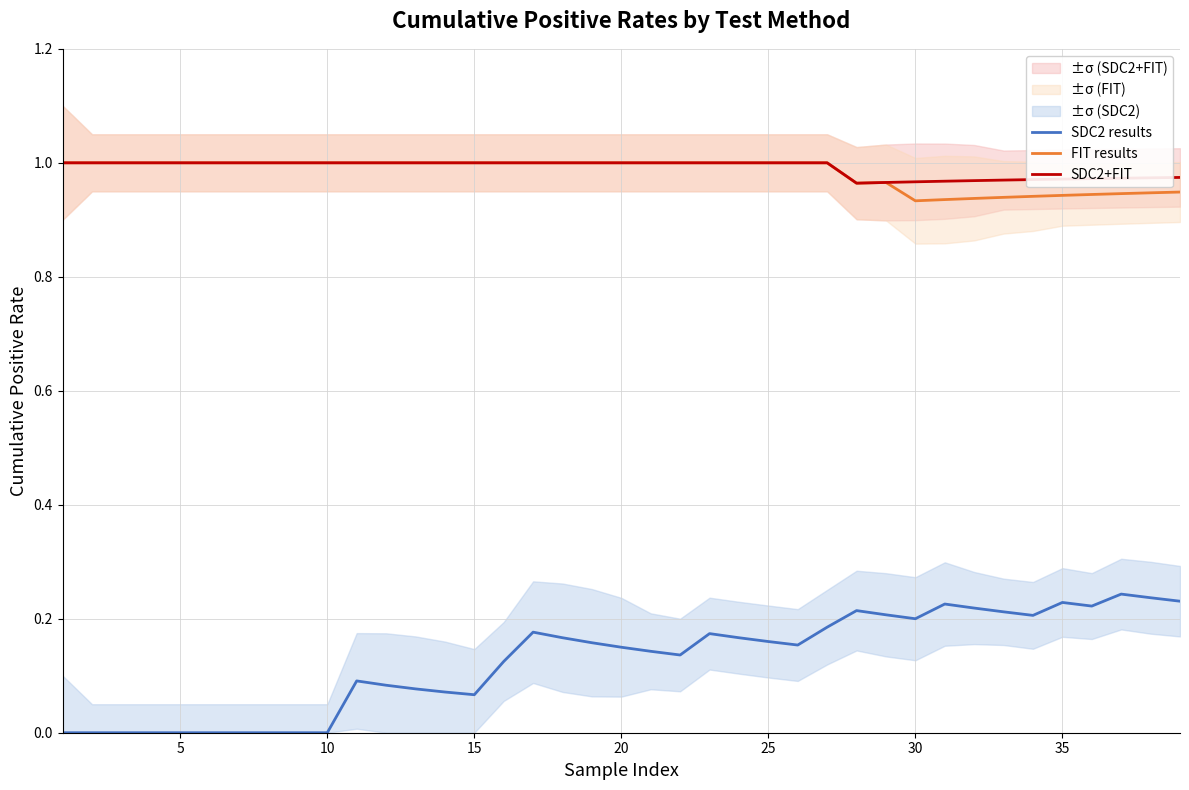

Rank the series at 19 from highest to lowest value.

FIT results, SDC2+FIT, SDC2 results